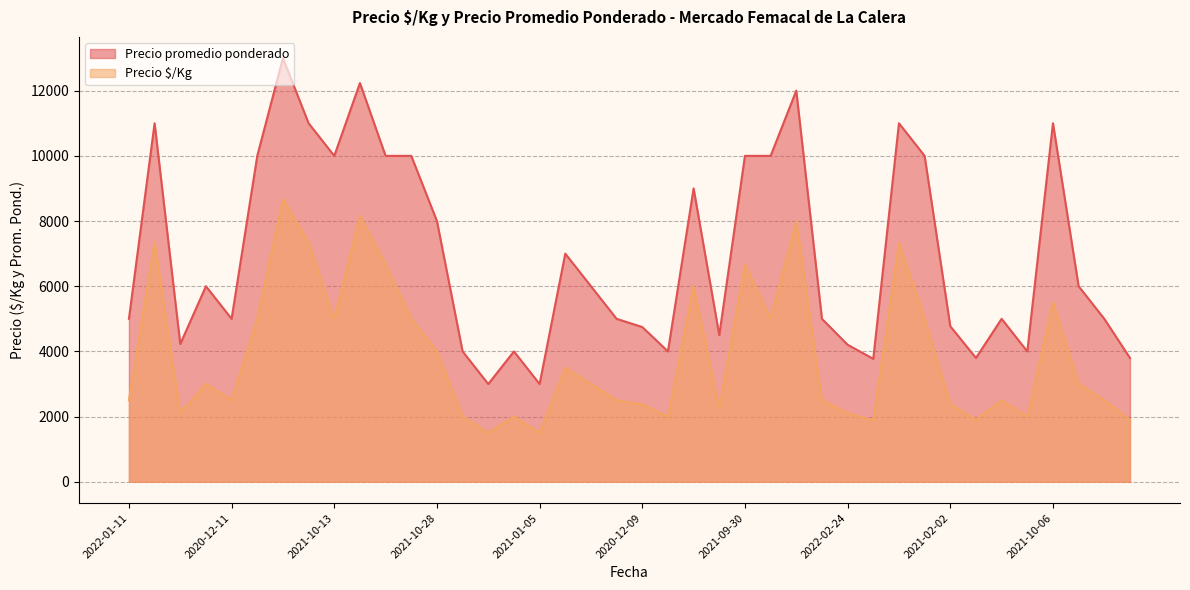

Read the Precio $/Kg value at 2021-12-07, to the nearest 10.

3500